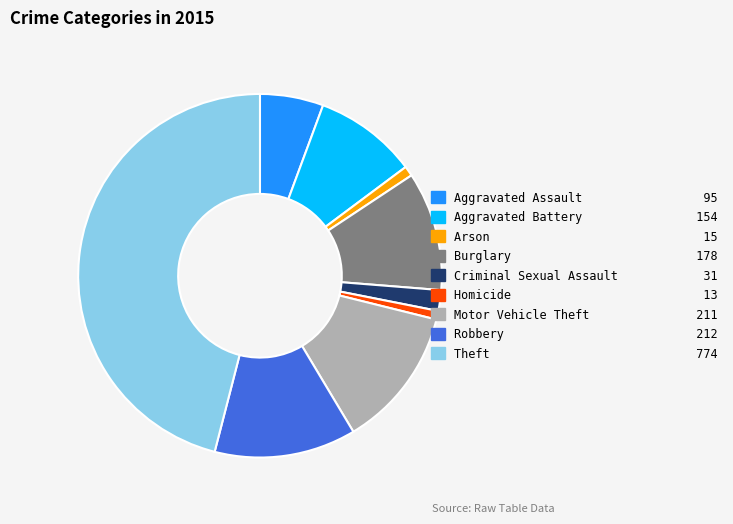

How many segments does this pie chart have?

9